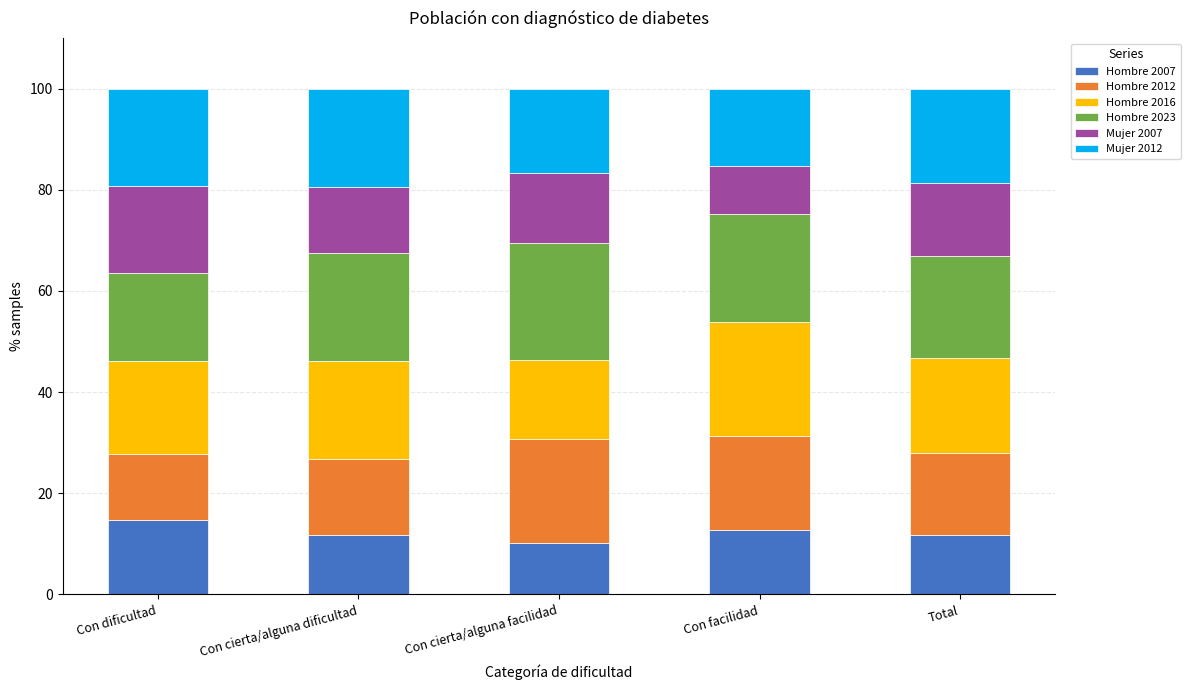

Reading right to left, what are the values for Hombre 2007?

11.8	12.8	10.2	11.8	14.7